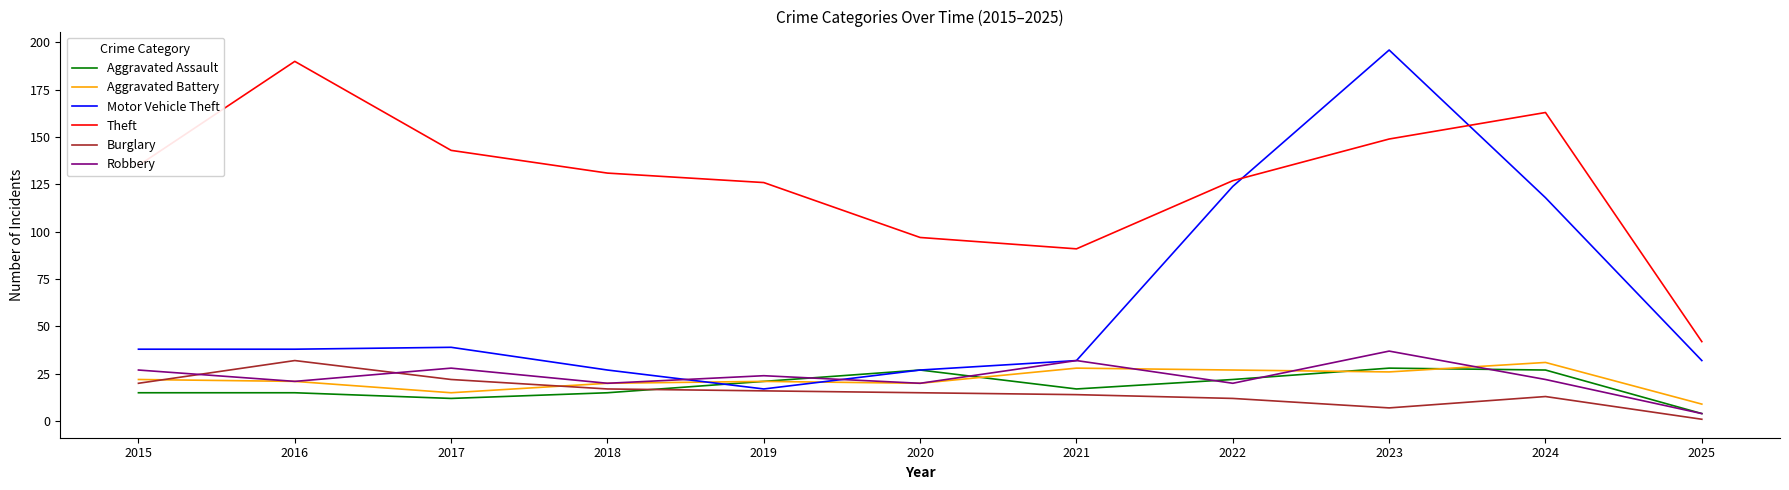

True or false: Aggravated Assault and Theft intersect in this chart.

False